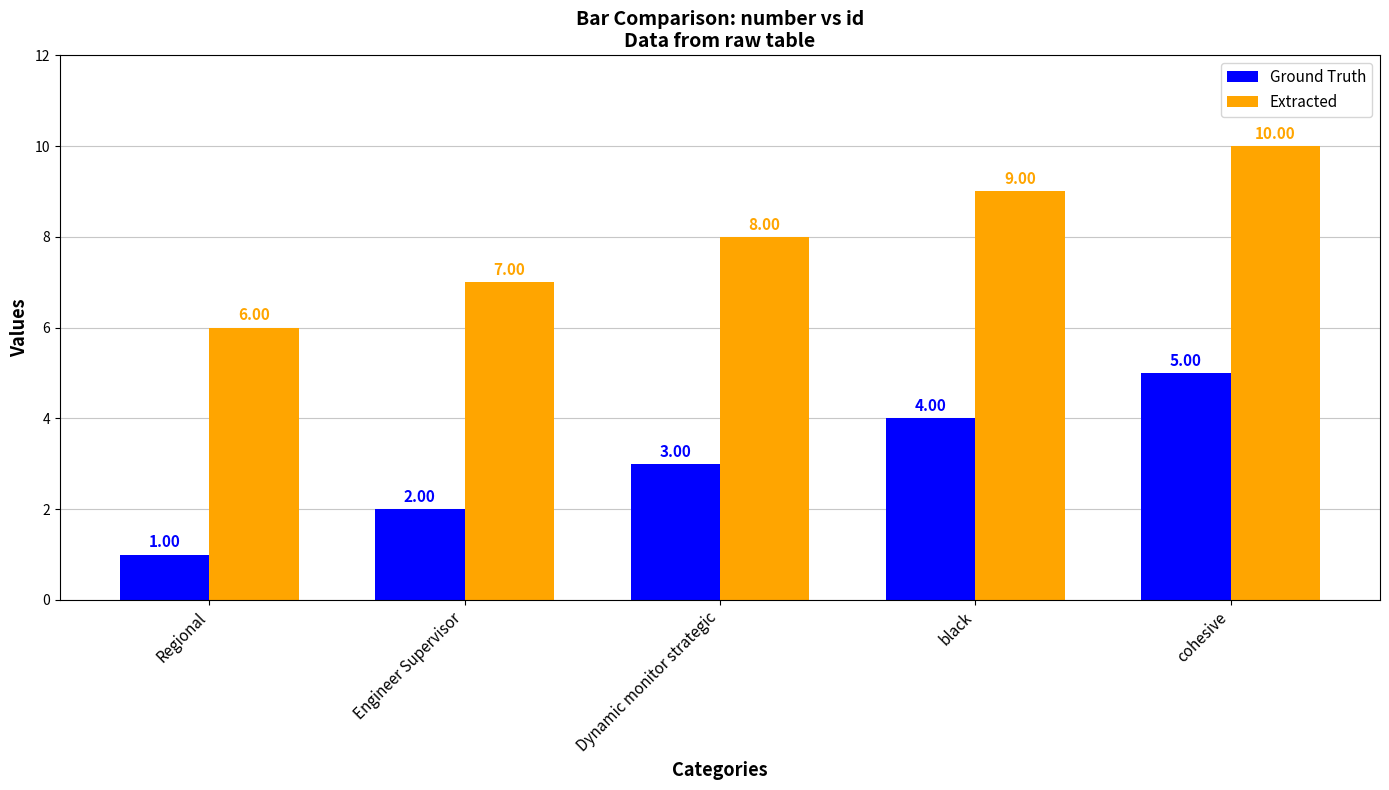

What is the difference between the highest and lowest values at Regional?

5